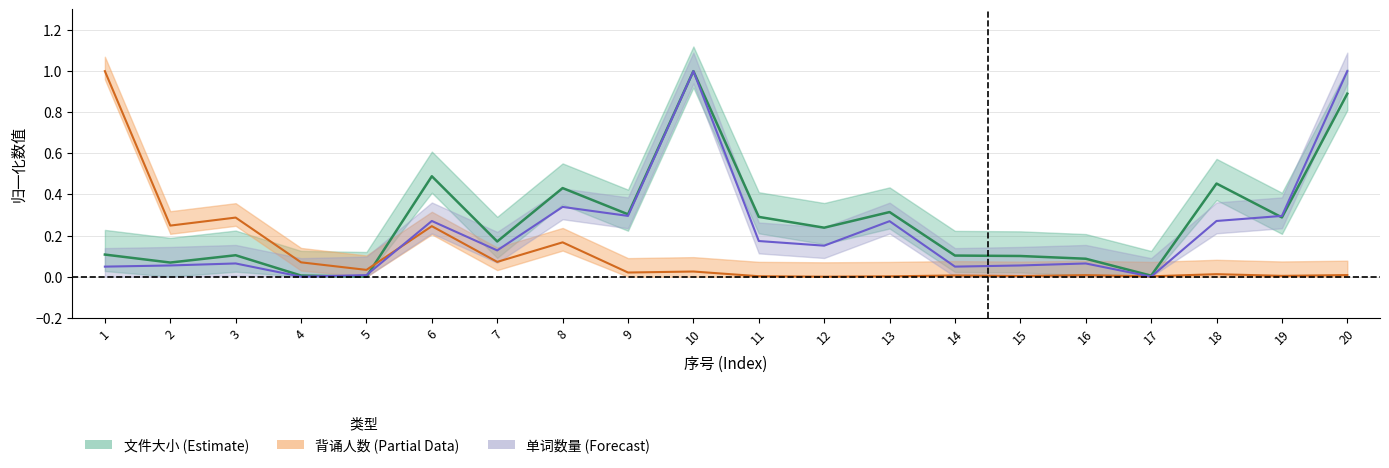

Count the number of data series in this chart.

3